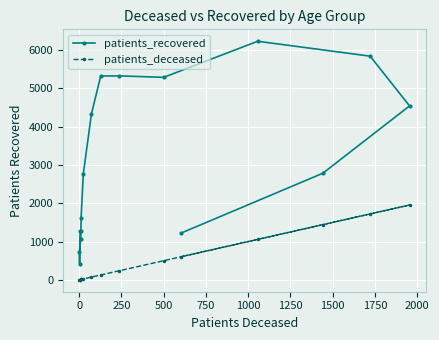

Which series has the widest spread of values?

patients_recovered